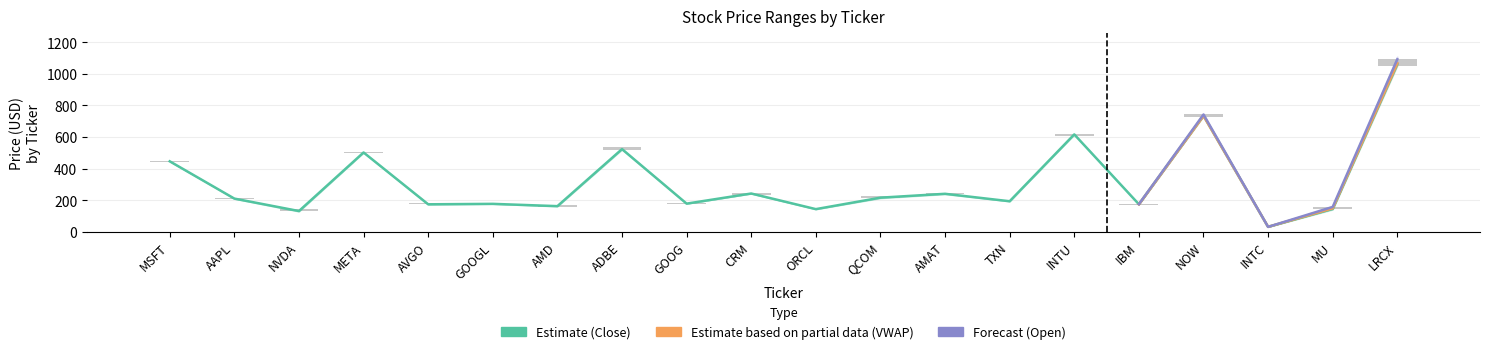

Is it true that Low equals 212.8 at QCOM?

True